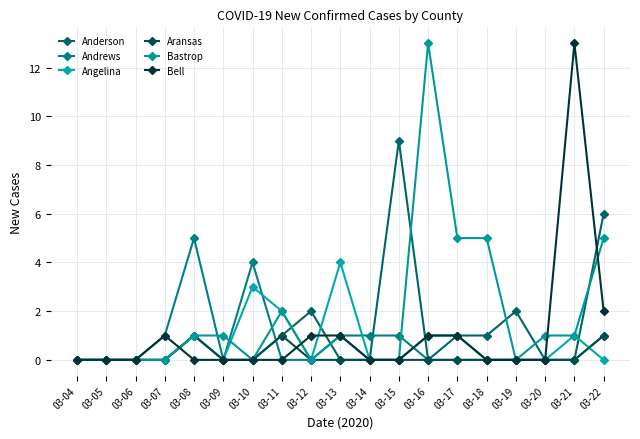

Between 03-08 and 03-13, which series saw the biggest shift?

Andrews